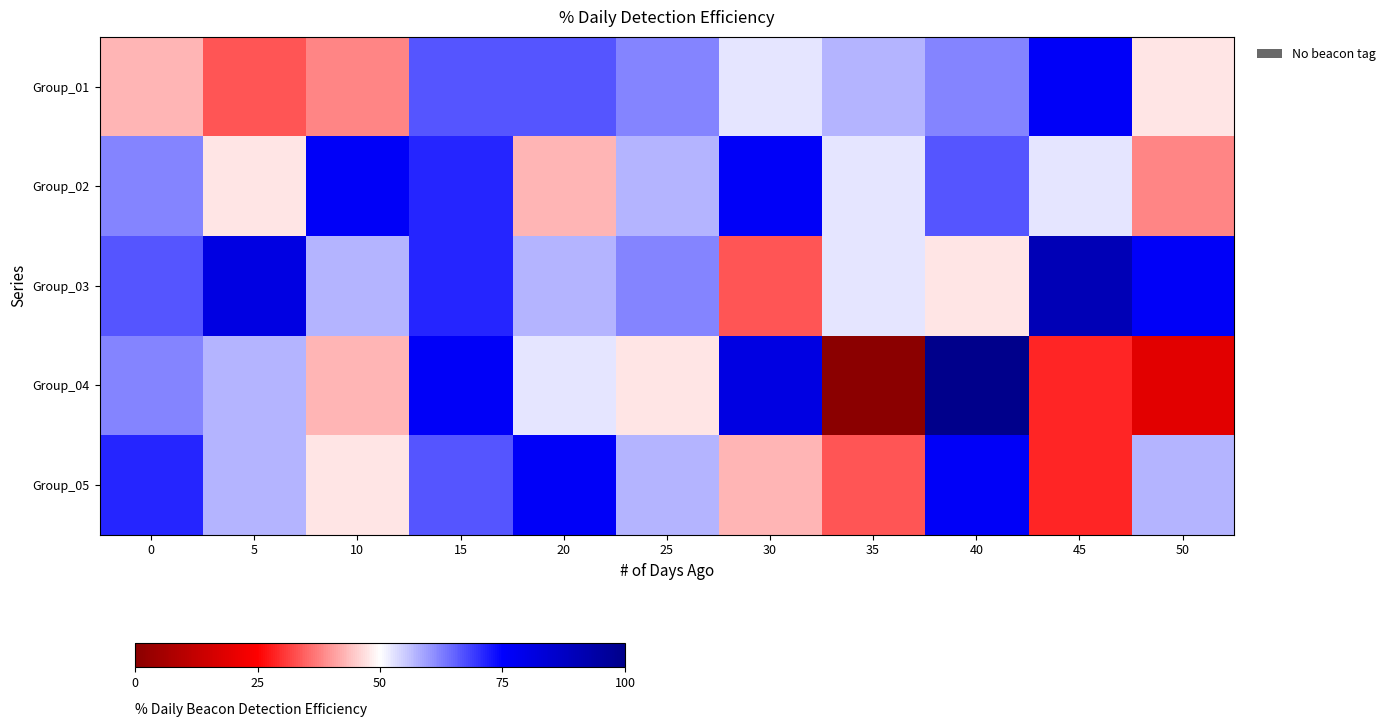

List the series in order of their peak value, highest first.

Group_04, Group_03, Group_01, Group_02, Group_05